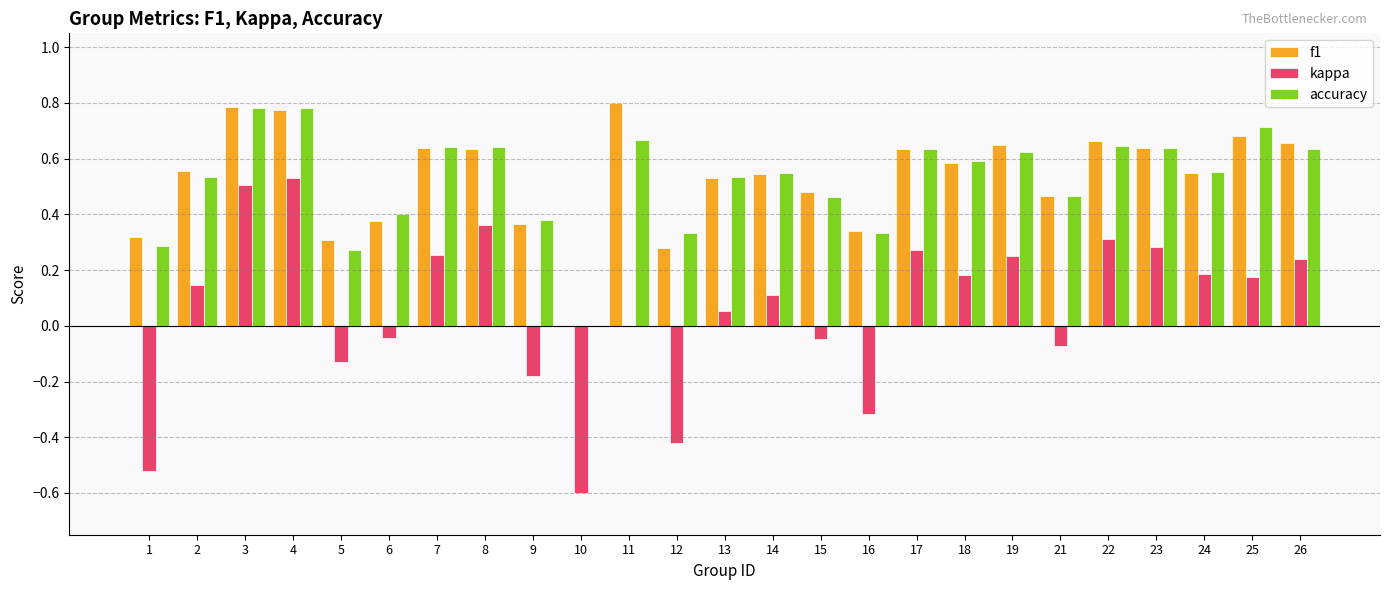

The value of kappa at 15 is -0.0. True or false?

True